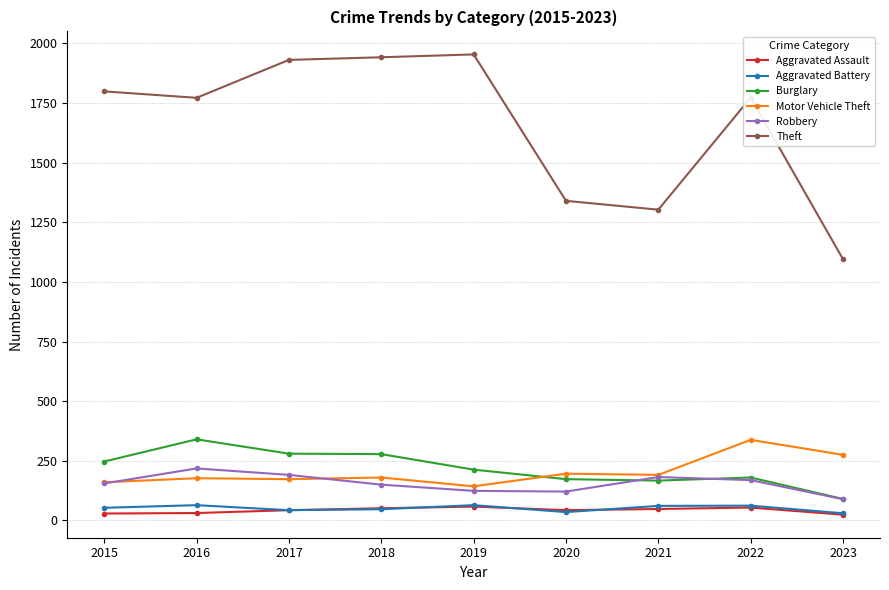

What is the value of the Motor Vehicle Theft point at the 3rd from the left?

173